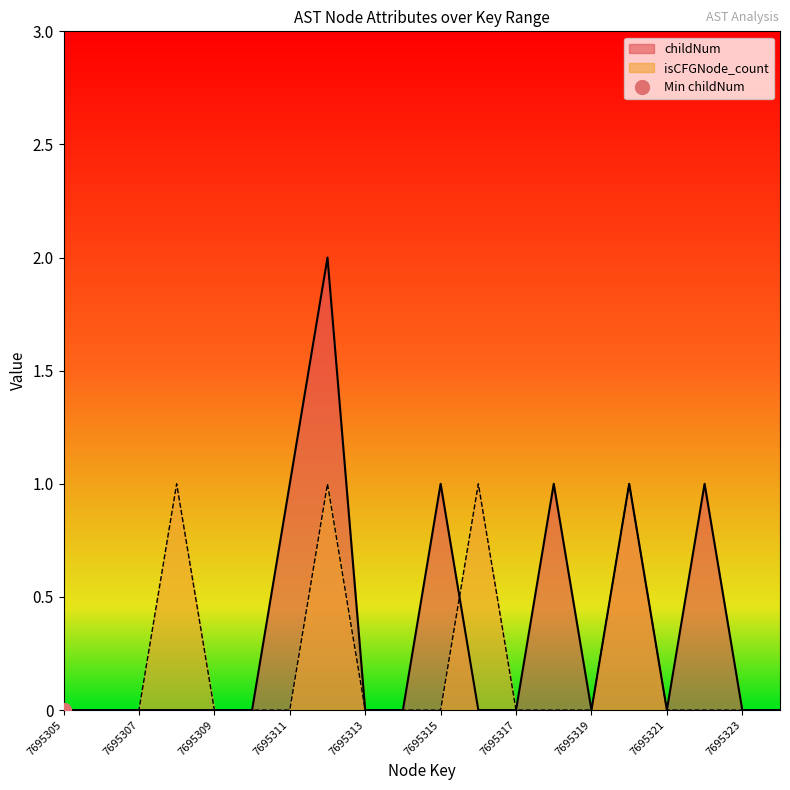

Does the chart have visible grid lines?

No